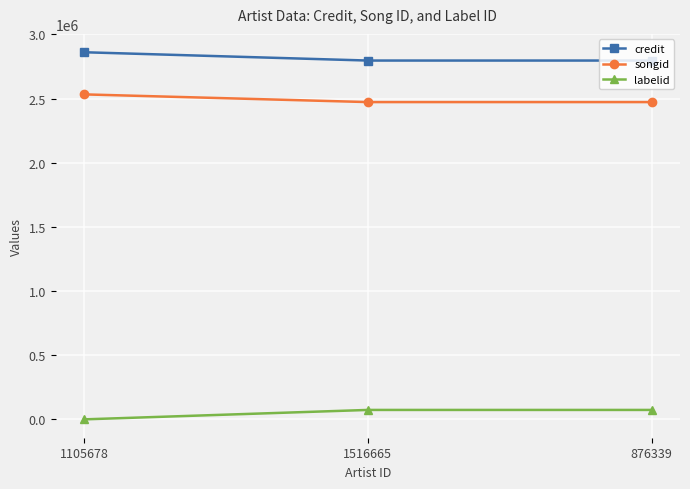

What is the difference between the highest and lowest values at 876339?

2722924